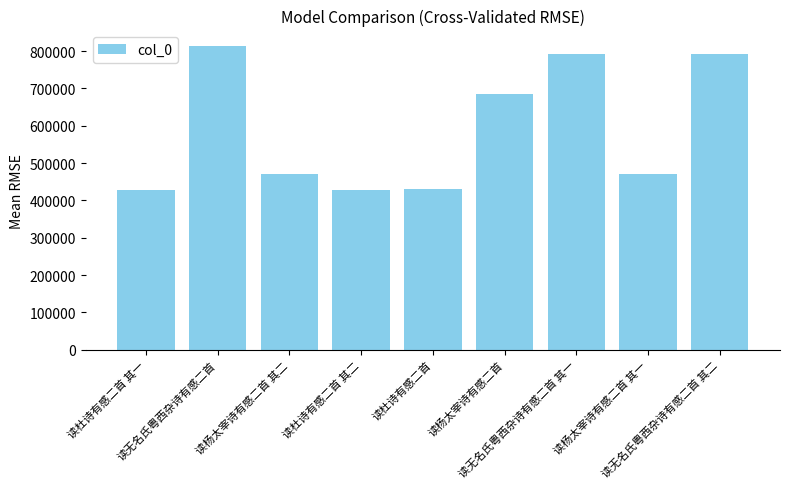

What is the smallest value displayed?

426706